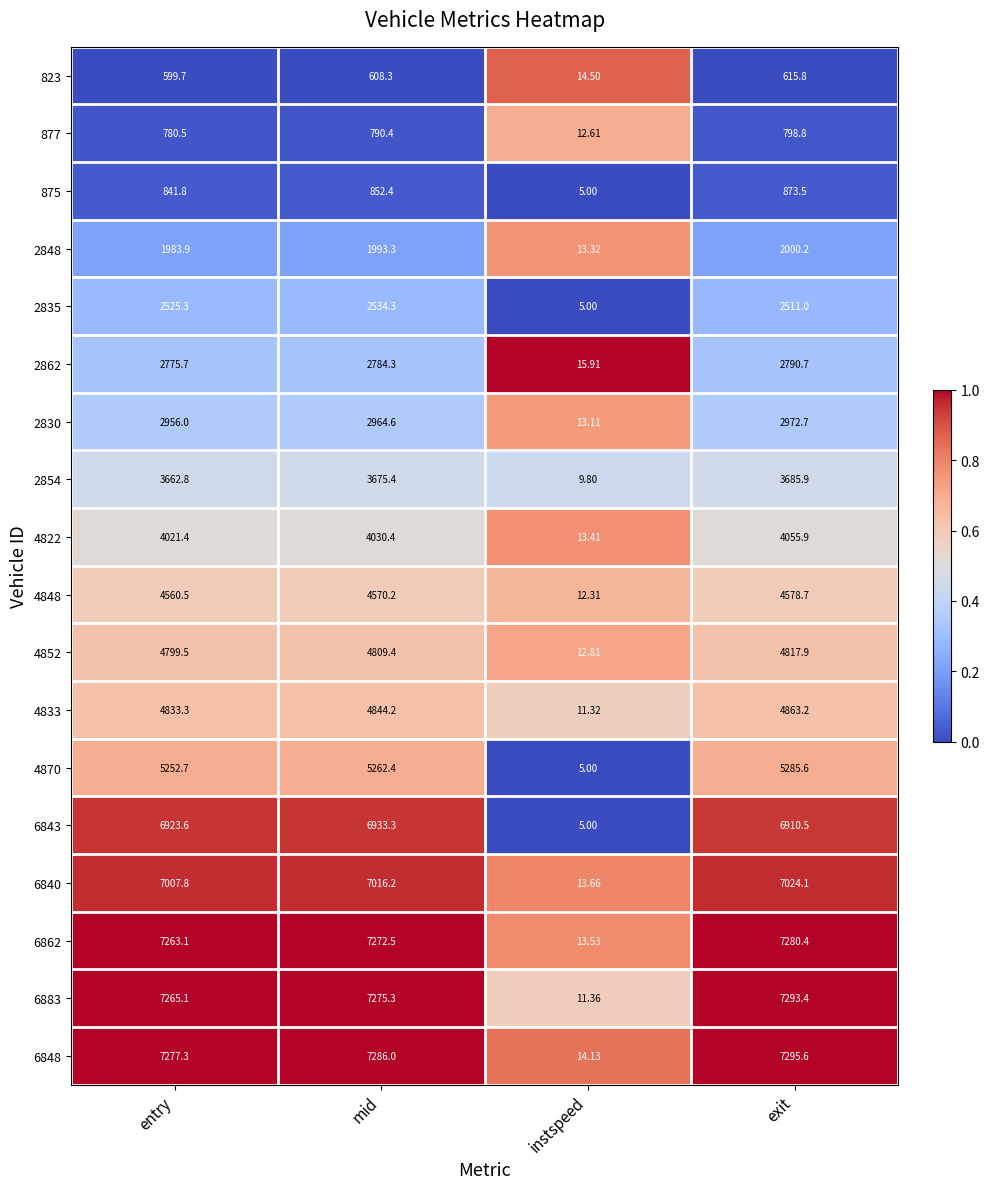

At which label is 823 closest to 315?

entry